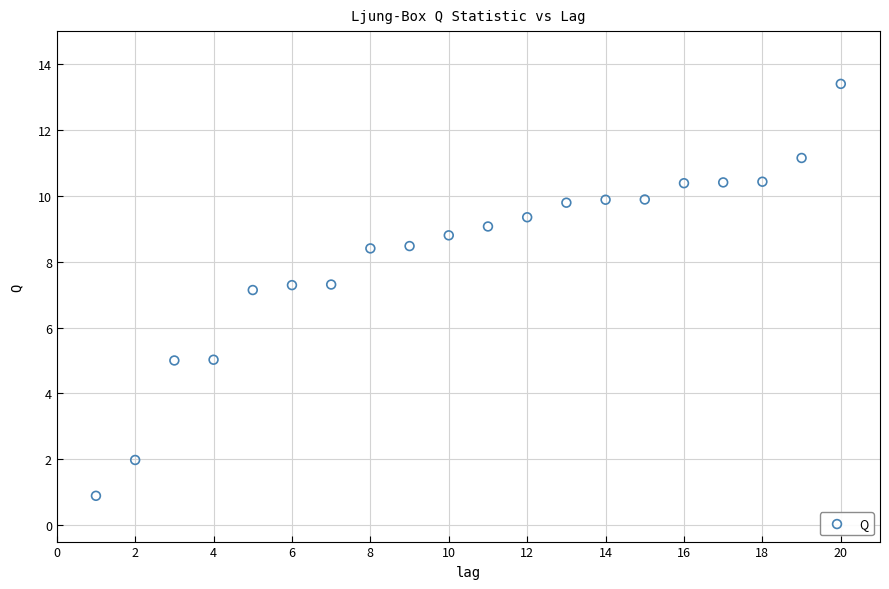

What is the range of Y values (max minus min)?

12.5